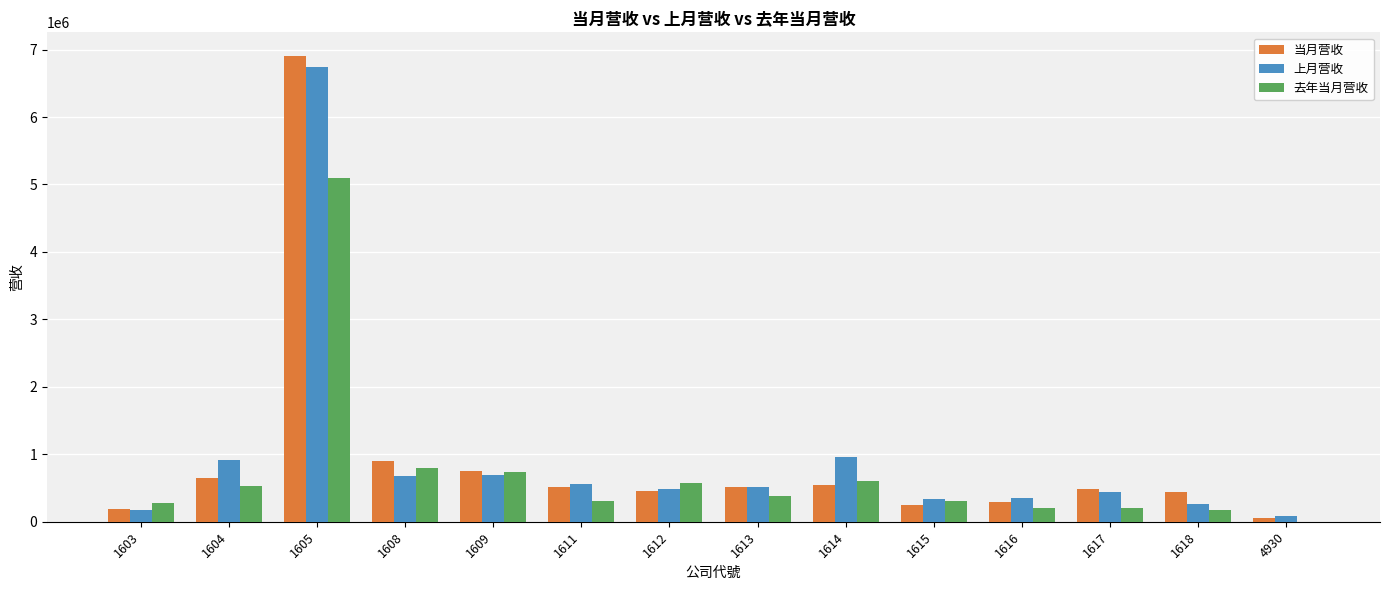

The value of 当月营收 at 1618 is 443968. True or false?

True